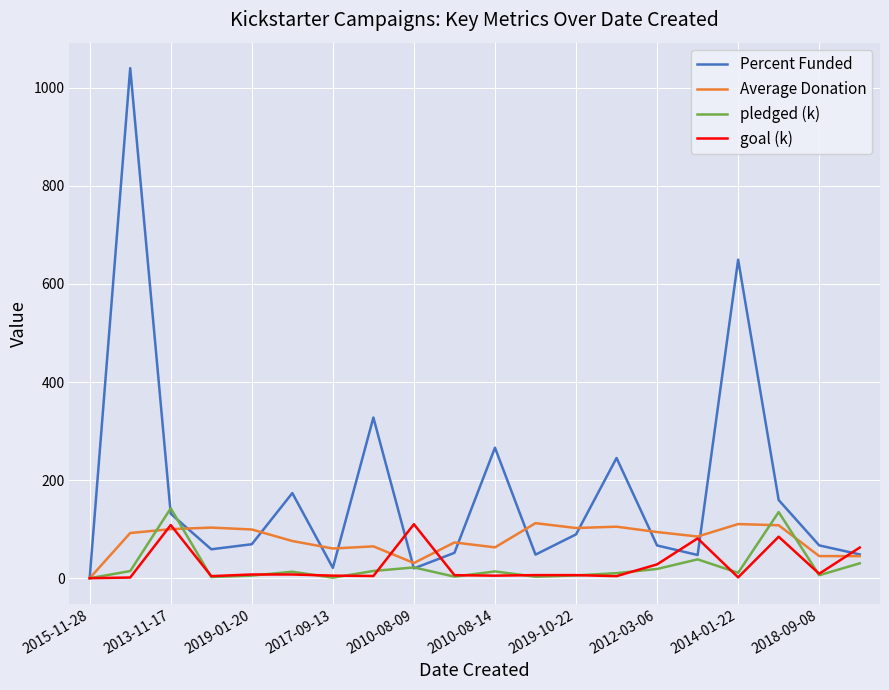

Does the chart display data point markers on the line(s)?

No